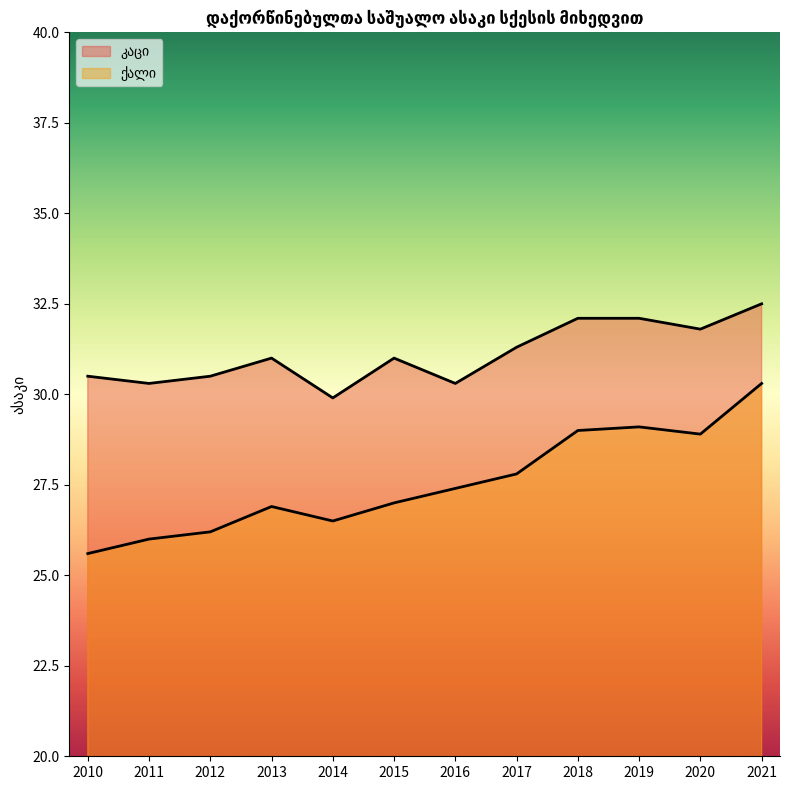

At which label does ქალი reach its minimum?

2010